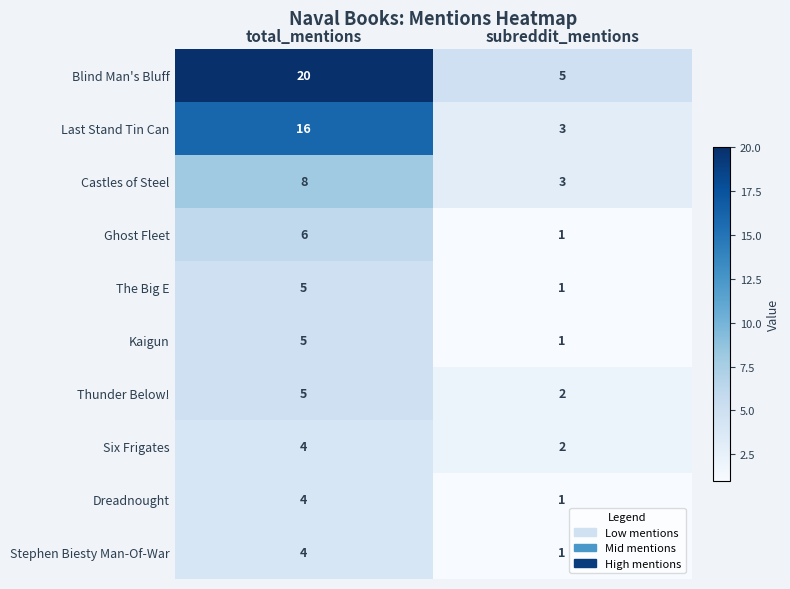

What is the sum of all Stephen Biesty Man-Of-War values?

5